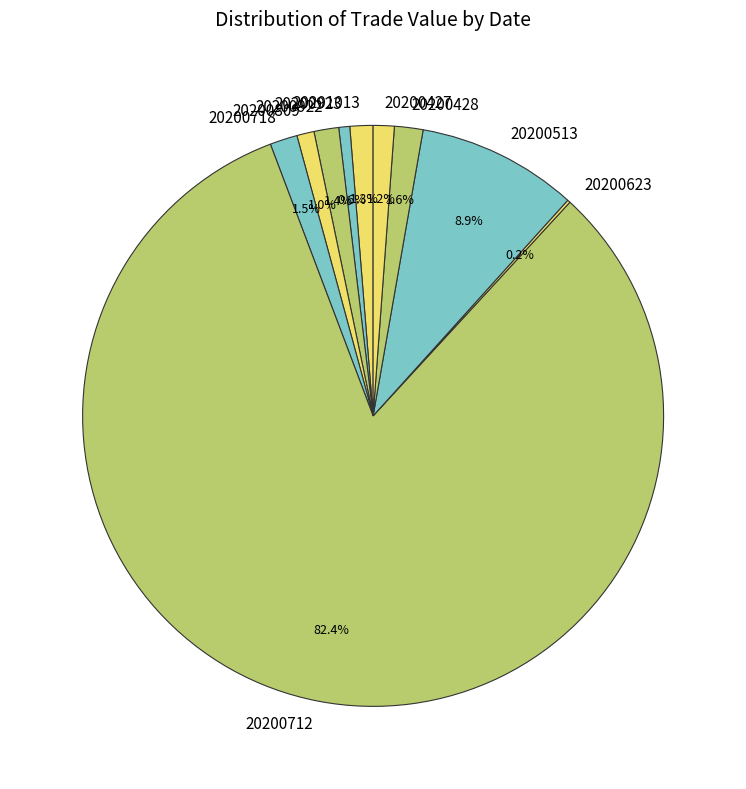

Which slice is the largest?

20200712